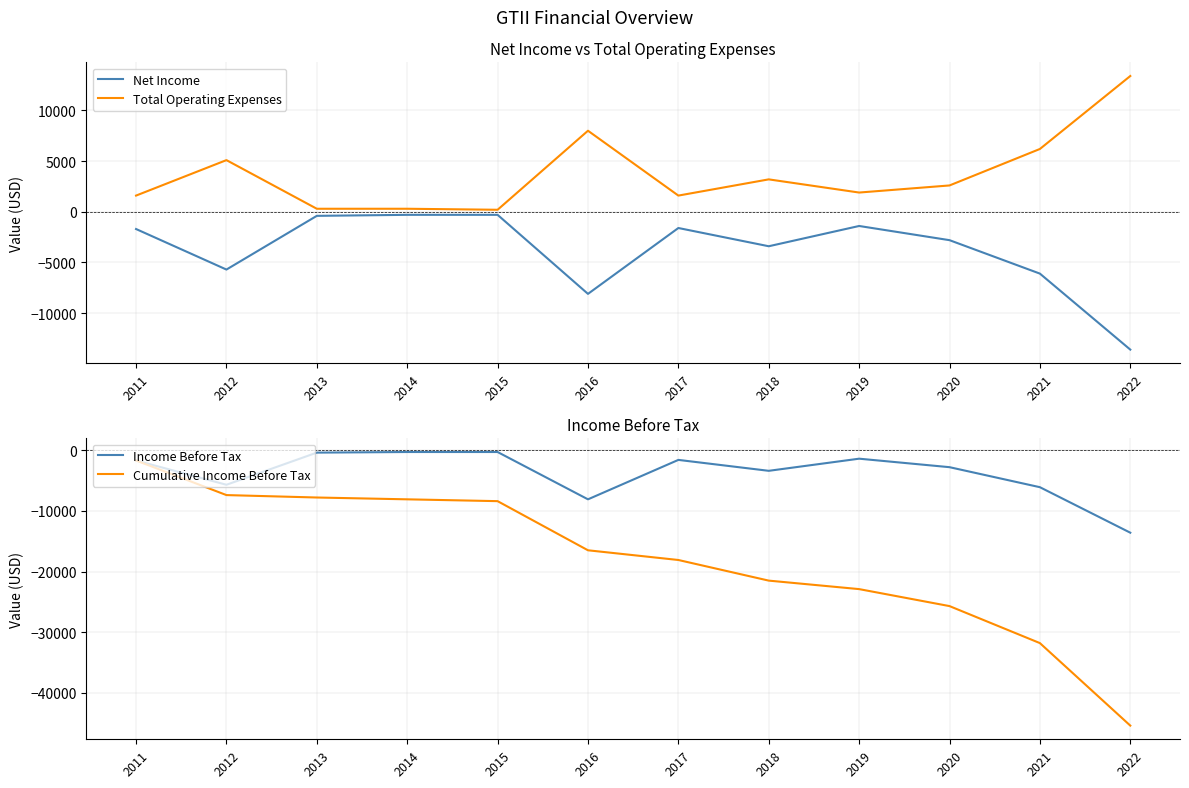

Count the number of categories in the chart.

12